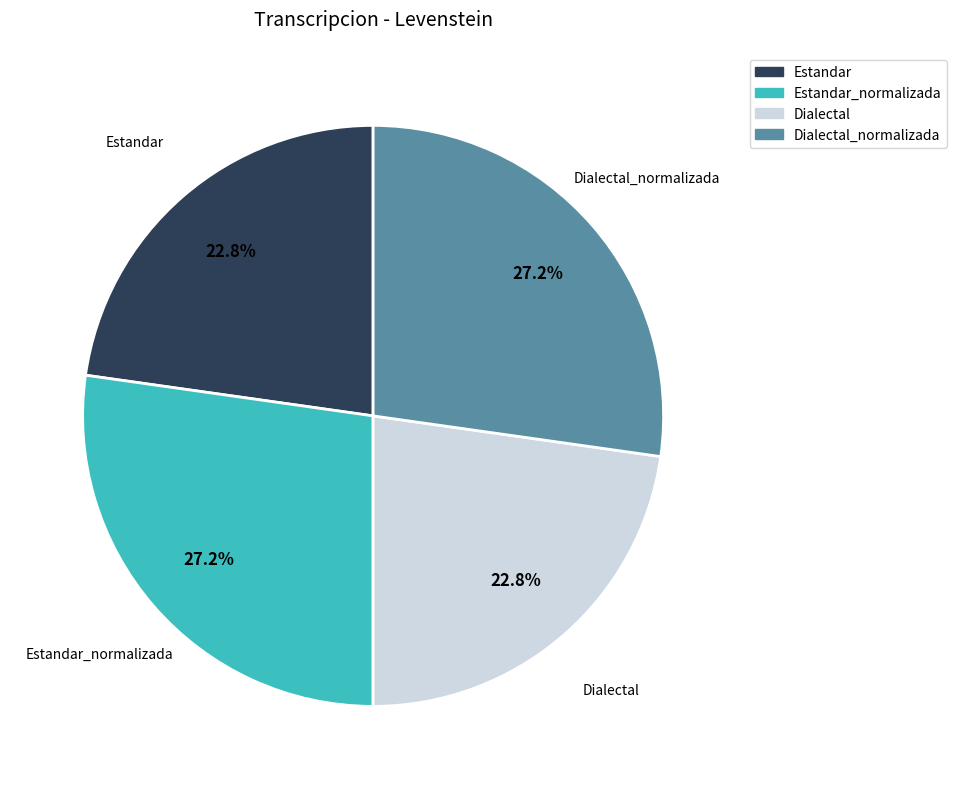

The Dialectal slice represents 23% of the pie. True or false?

True